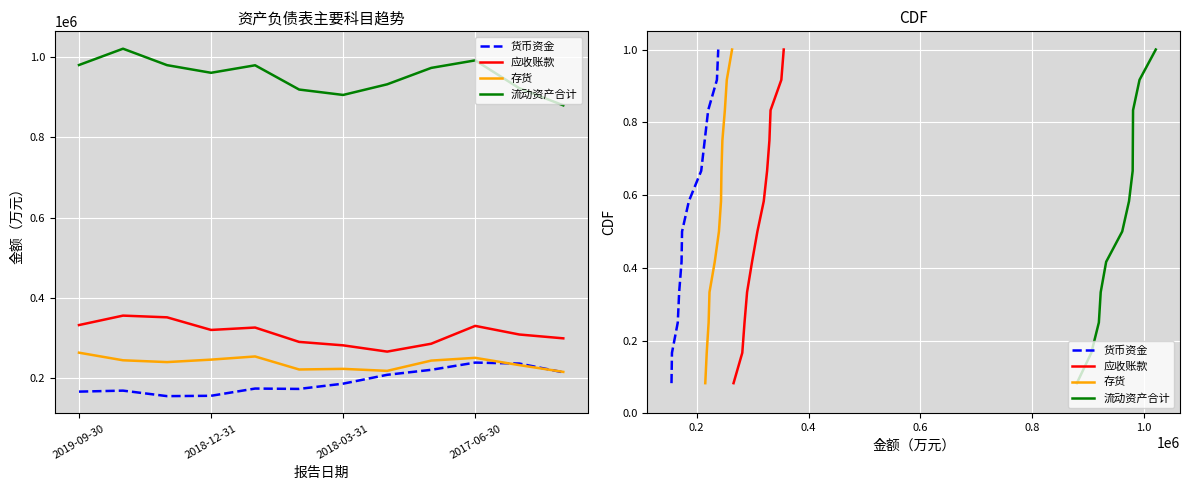

What are all the series names shown in the legend?

货币资金, 应收账款, 存货, 流动资产合计